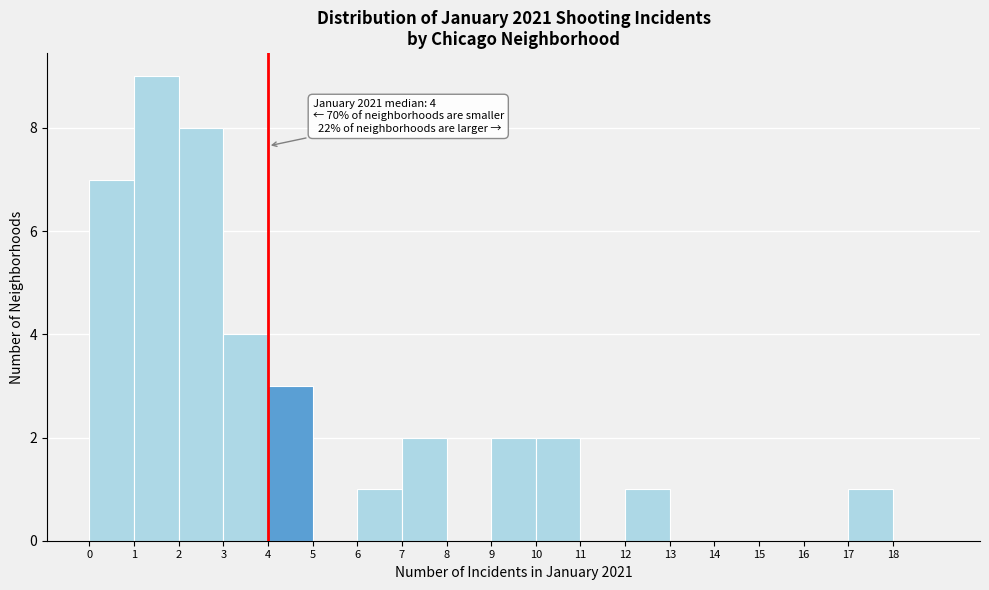

Over which range of the x-axis is the bar tallest?

1 to 2